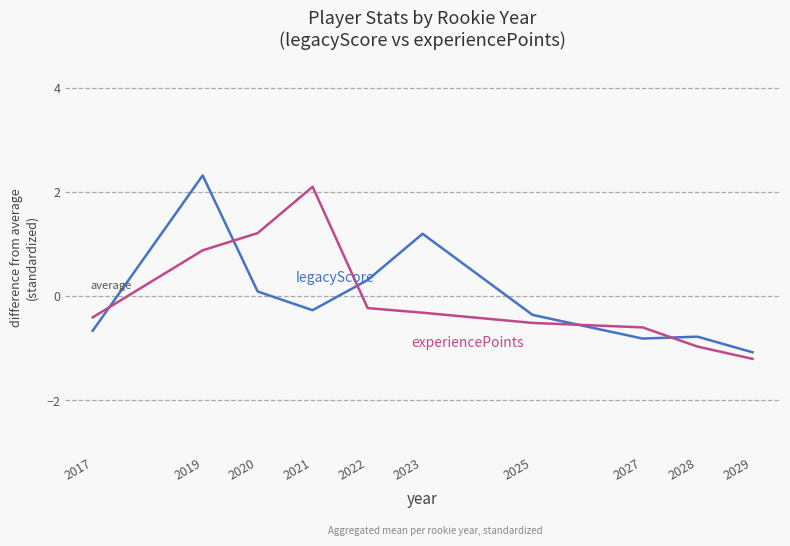

What is the spread (max minus min) of values at 2023?

1.5